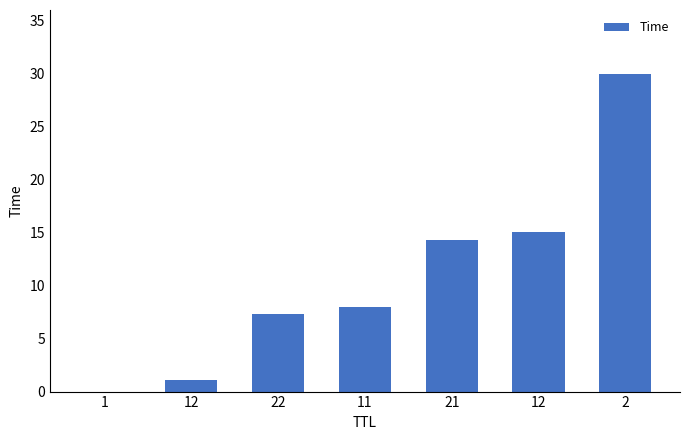

Approximately how many times larger is the value at 22 compared to 21?

0.5